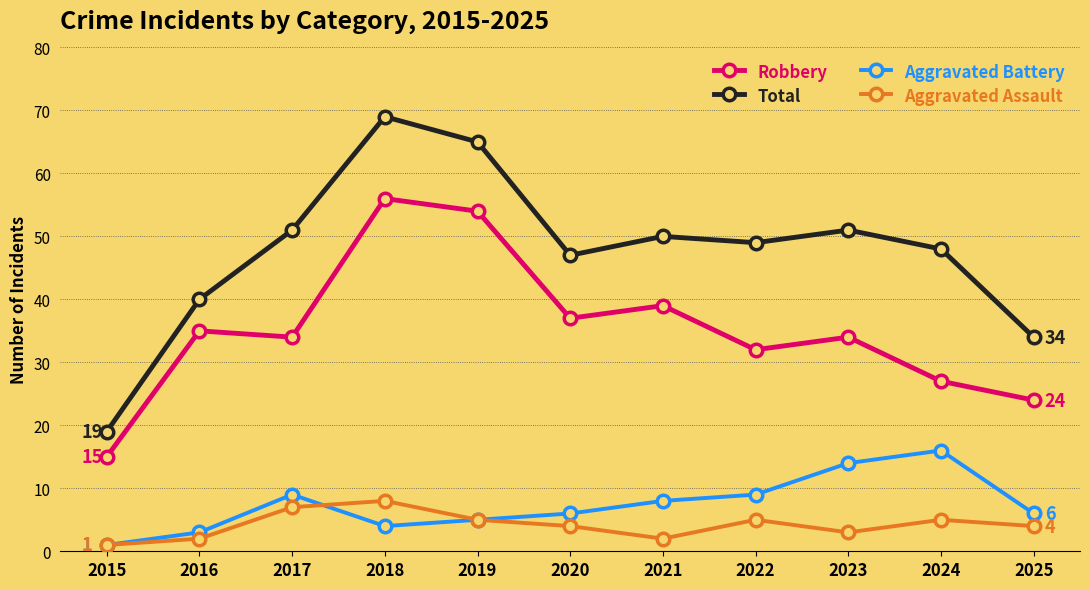

What are all the series names shown in the legend?

Robbery, Total, Aggravated Battery, Aggravated Assault